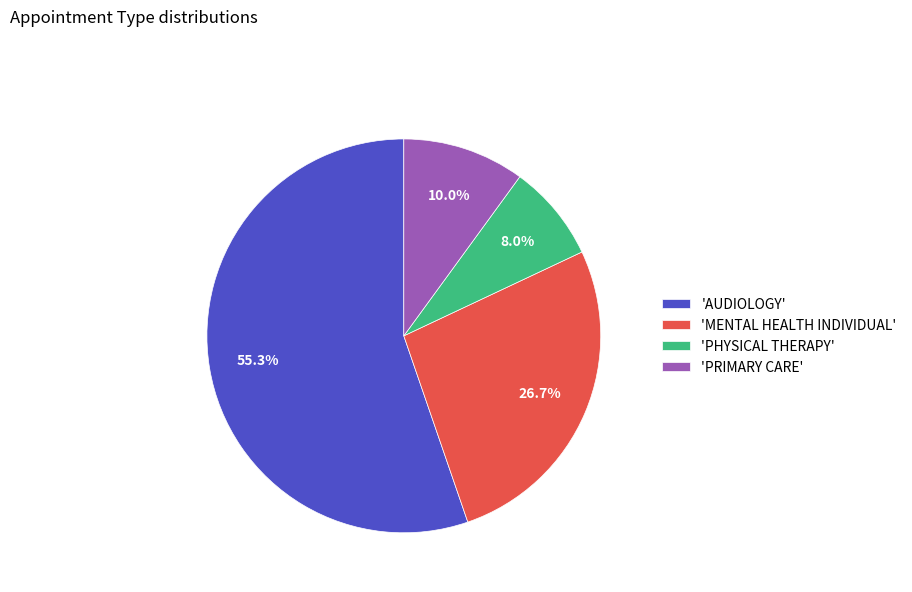

Which slice is the largest?

'AUDIOLOGY'